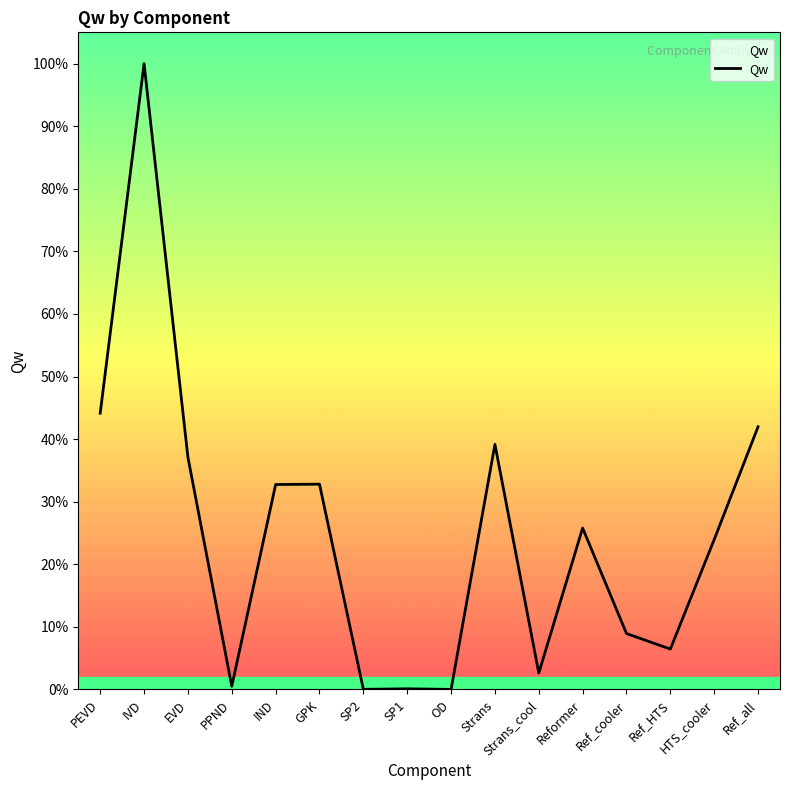

Does the chart display data point markers on the line(s)?

No